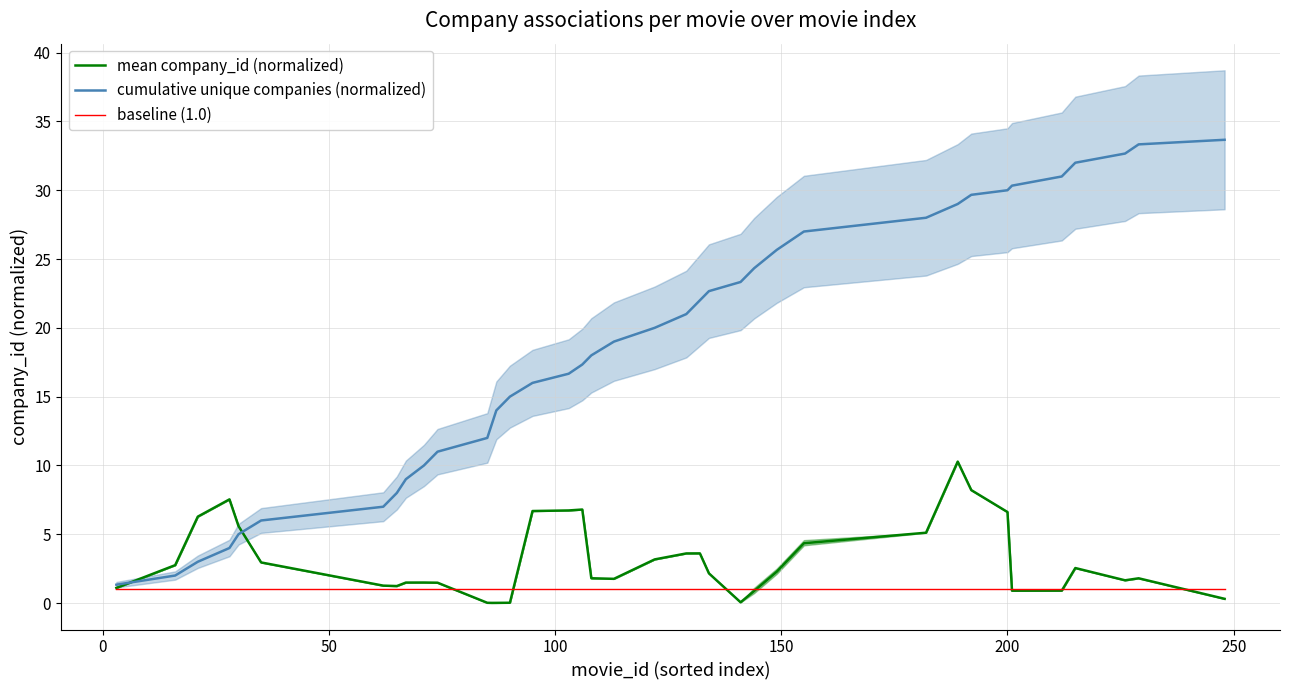

After their last crossing, which series has the higher values: mean company_id (normalized) or cumulative unique companies (normalized)?

cumulative unique companies (normalized)